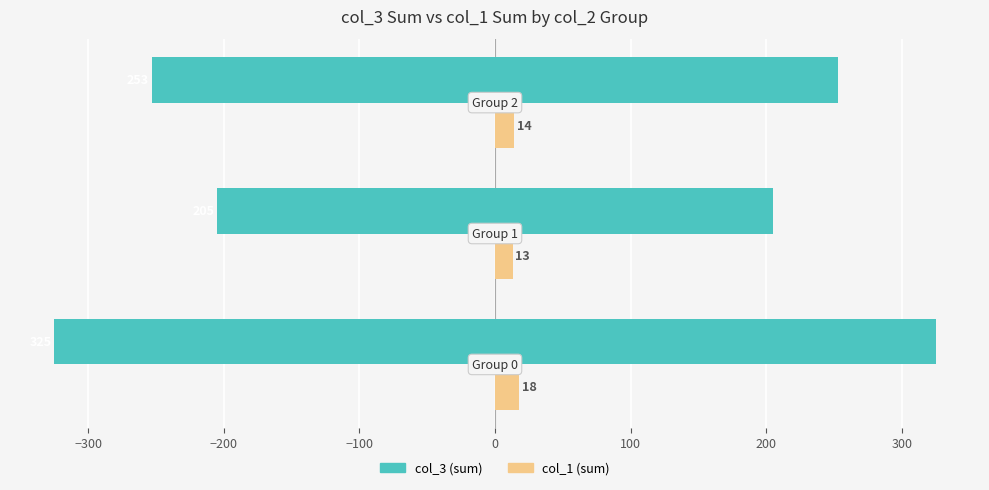

Reading left to right, transcribe all the data shown in this chart.

col_3 (sum): 325	205	253
col_1 (sum): 18	13	14